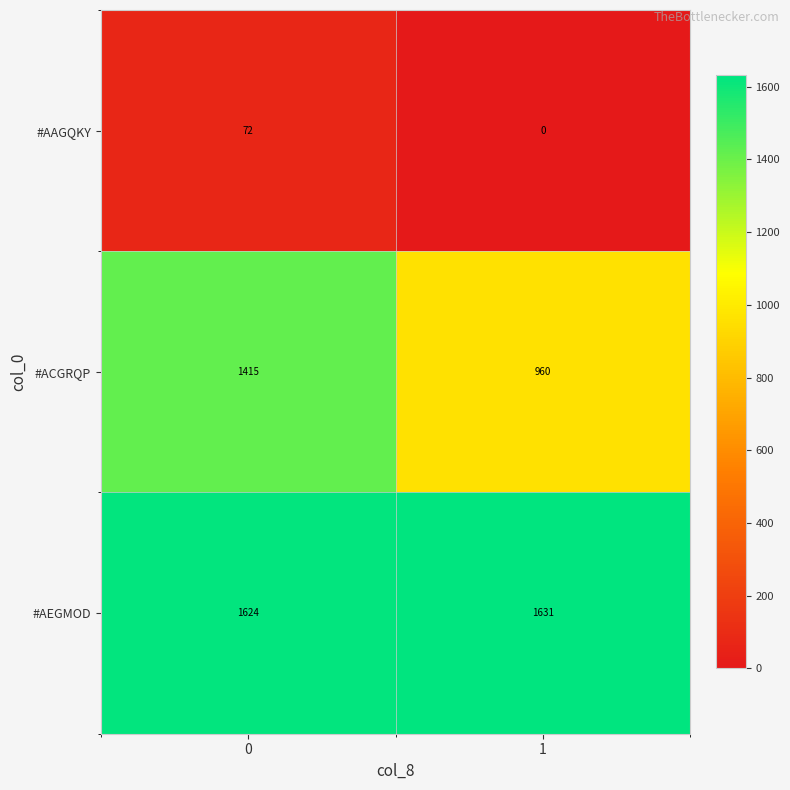

Which series has the largest range (max minus min)?

#ACGRQP